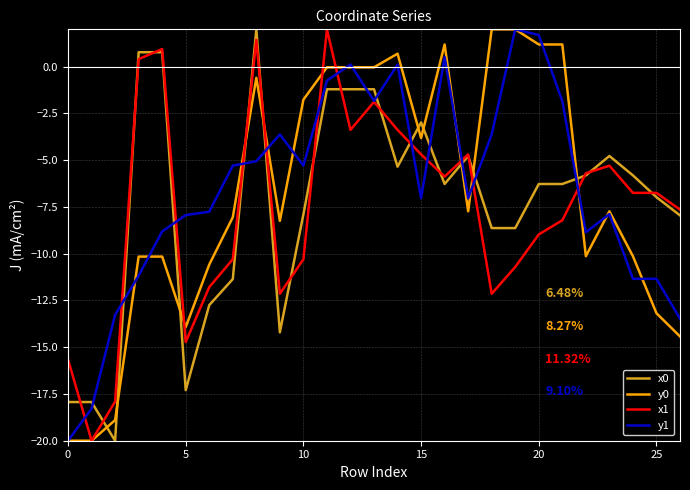

True or false: y1 has more than 2 points higher than both neighbors.

True